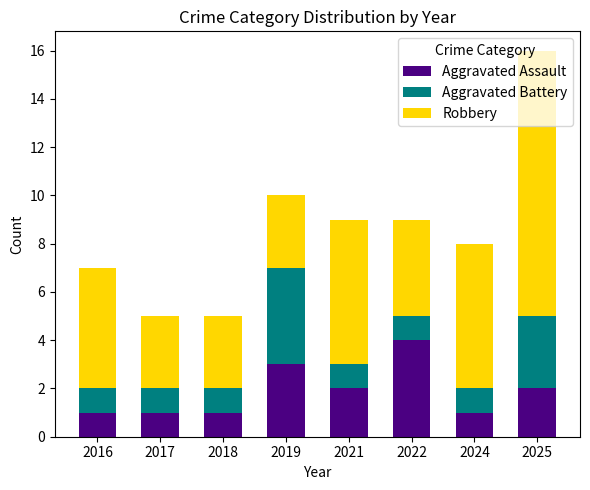

What is the total value across all series at 2018?

5